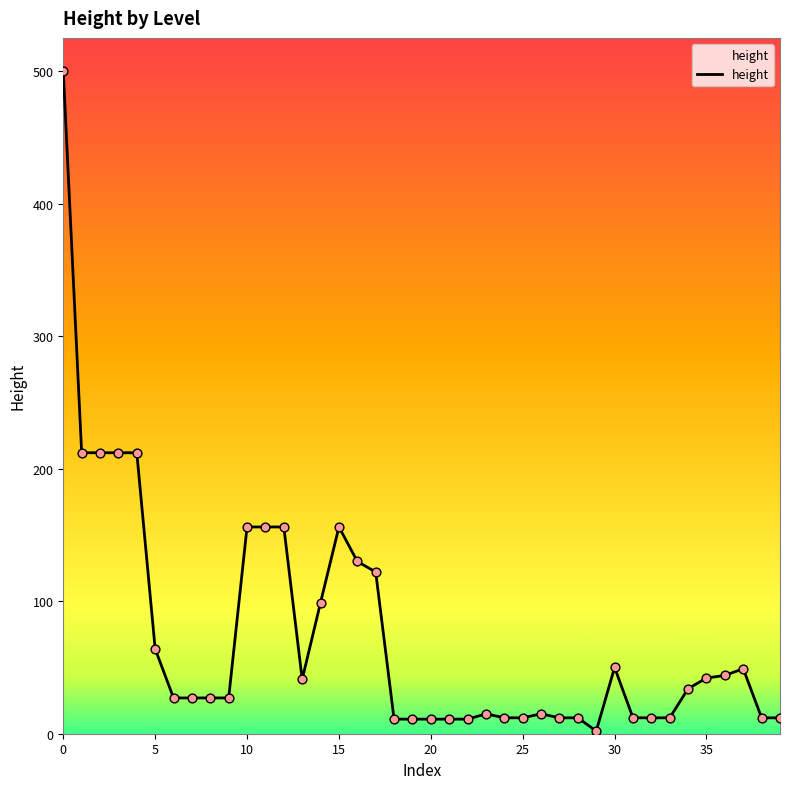

What is the maximum value shown in the chart?

500